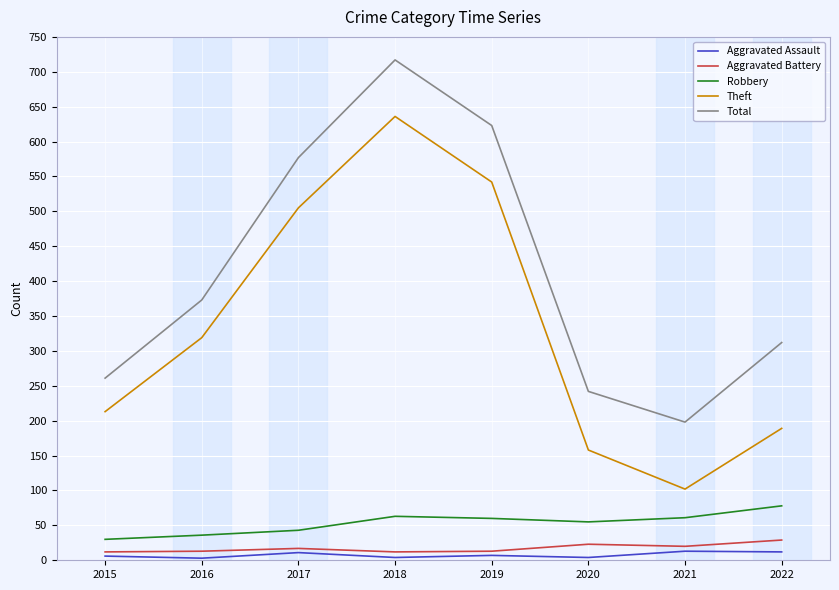

Which series has the widest spread of values?

Theft